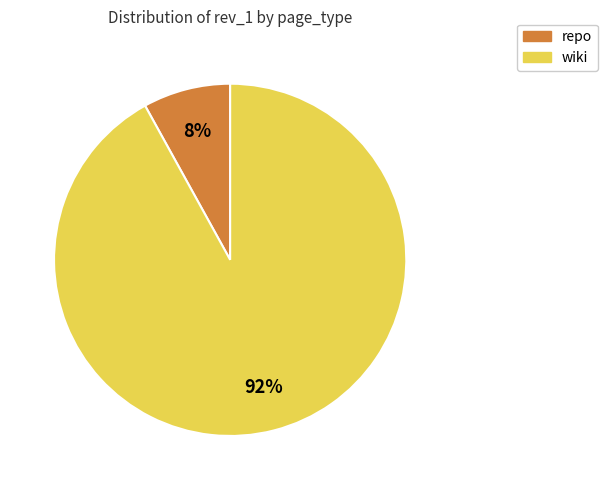

To the nearest percent, what is the average slice percentage?

50%